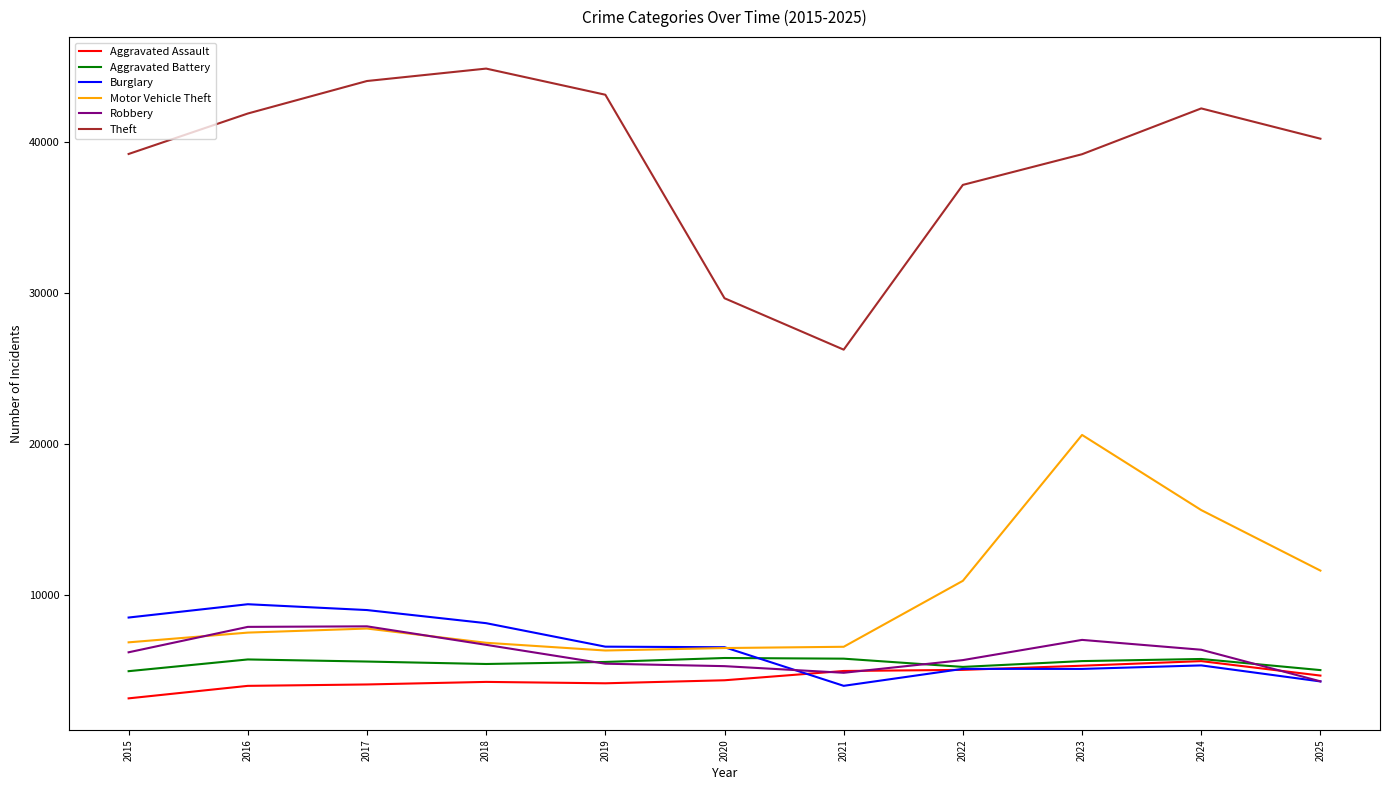

Which series changed the most between 2016 and 2021?

Theft